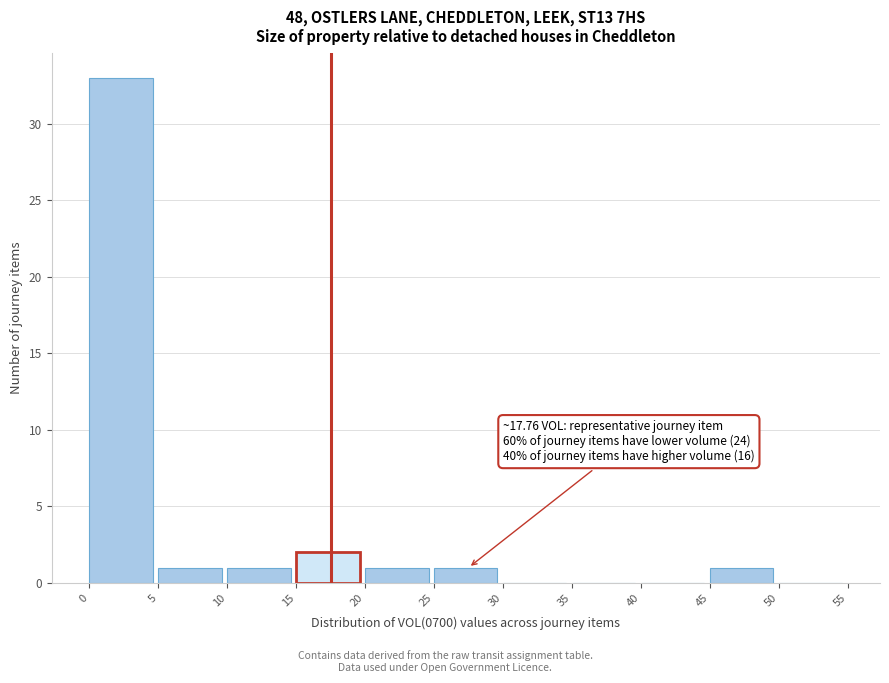

Which range on the x-axis has the tallest bar?

0 to 5